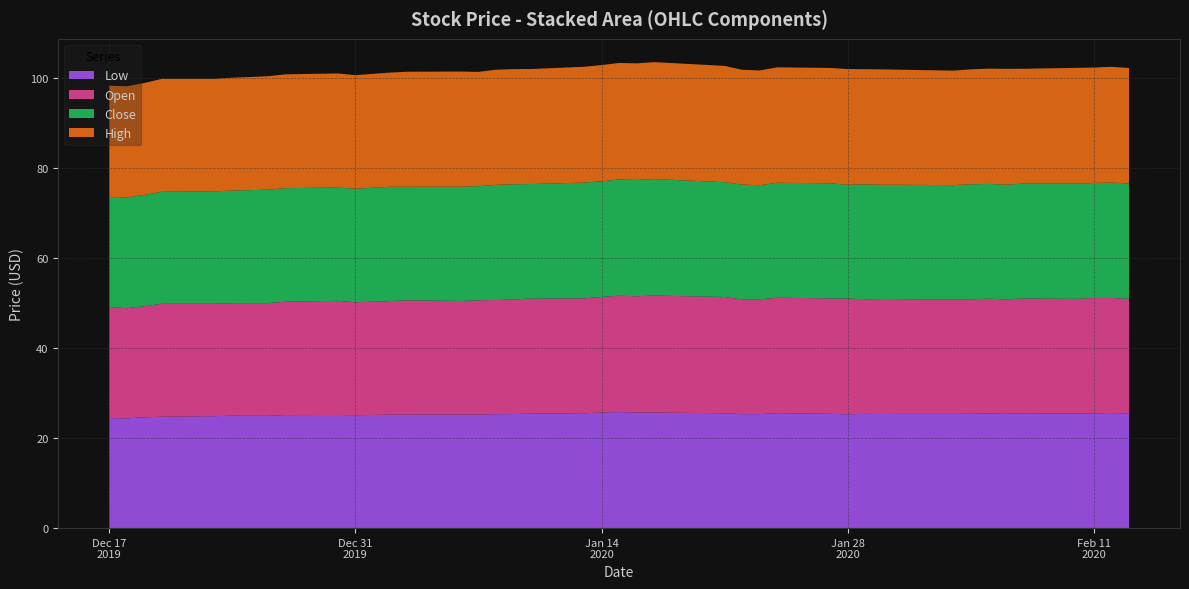

Reading left to right, list all the values displayed in this chart.

Low: 2019-12-17=24.5	2019-12-18=24.4	2019-12-19=24.6	2019-12-20=24.8	2019-12-23=24.9	2019-12-24=25.0	2019-12-26=25.0	2019-12-27=25.1	2019-12-30=25.1	2019-12-31=25.1	2020-01-02=25.2	2020-01-03=25.2	2020-01-06=25.2	2020-01-07=25.2	2020-01-08=25.3	2020-01-09=25.4	2020-01-10=25.4	2020-01-13=25.5	2020-01-14=25.7	2020-01-15=25.8	2020-01-16=25.7	2020-01-17=25.7	2020-01-21=25.5	2020-01-22=25.3	2020-01-23=25.4	2020-01-24=25.6	2020-01-27=25.4	2020-01-28=25.3	2020-01-29=25.4	2020-01-30=25.4	2020-01-31=25.4	2020-02-03=25.4	2020-02-04=25.4	2020-02-05=25.5	2020-02-06=25.4	2020-02-07=25.5	2020-02-10=25.5	2020-02-11=25.5	2020-02-12=25.6	2020-02-13=25.5
Open: 2019-12-17=24.6	2019-12-18=24.5	2019-12-19=24.7	2019-12-20=25.1	2019-12-23=25.0	2019-12-24=25.0	2019-12-26=25.1	2019-12-27=25.2	2019-12-30=25.4	2019-12-31=25.1	2020-01-02=25.2	2020-01-03=25.4	2020-01-06=25.2	2020-01-07=25.4	2020-01-08=25.4	2020-01-09=25.5	2020-01-10=25.6	2020-01-13=25.5	2020-01-14=25.7	2020-01-15=25.9	2020-01-16=25.8	2020-01-17=26.0	2020-01-21=25.9	2020-01-22=25.5	2020-01-23=25.5	2020-01-24=25.7	2020-01-27=25.6	2020-01-28=25.7	2020-01-29=25.5	2020-01-30=25.6	2020-01-31=25.5	2020-02-03=25.4	2020-02-04=25.4	2020-02-05=25.5	2020-02-06=25.4	2020-02-07=25.5	2020-02-10=25.5	2020-02-11=25.7	2020-02-12=25.6	2020-02-13=25.5
Close: 2019-12-17=24.5	2019-12-18=24.6	2019-12-19=24.8	2019-12-20=24.9	2019-12-23=25.0	2019-12-24=25.0	2019-12-26=25.2	2019-12-27=25.2	2019-12-30=25.2	2019-12-31=25.2	2020-01-02=25.4	2020-01-03=25.2	2020-01-06=25.4	2020-01-07=25.4	2020-01-08=25.6	2020-01-09=25.6	2020-01-10=25.5	2020-01-13=25.7	2020-01-14=25.7	2020-01-15=25.8	2020-01-16=25.9	2020-01-17=25.9	2020-01-21=25.5	2020-01-22=25.5	2020-01-23=25.4	2020-01-24=25.6	2020-01-27=25.6	2020-01-28=25.3	2020-01-29=25.6	2020-01-30=25.4	2020-01-31=25.4	2020-02-03=25.4	2020-02-04=25.6	2020-02-05=25.5	2020-02-06=25.5	2020-02-07=25.5	2020-02-10=25.6	2020-02-11=25.6	2020-02-12=25.6	2020-02-13=25.6
High: 2019-12-17=24.8	2019-12-18=24.7	2019-12-19=24.9	2019-12-20=25.1	2019-12-23=25.0	2019-12-24=25.1	2019-12-26=25.2	2019-12-27=25.3	2019-12-30=25.4	2019-12-31=25.2	2020-01-02=25.4	2020-01-03=25.6	2020-01-06=25.6	2020-01-07=25.4	2020-01-08=25.6	2020-01-09=25.6	2020-01-10=25.6	2020-01-13=25.8	2020-01-14=25.8	2020-01-15=25.9	2020-01-16=25.9	2020-01-17=26.0	2020-01-21=25.9	2020-01-22=25.5	2020-01-23=25.5	2020-01-24=25.7	2020-01-27=25.6	2020-01-28=25.7	2020-01-29=25.6	2020-01-30=25.7	2020-01-31=25.6	2020-02-03=25.4	2020-02-04=25.6	2020-02-05=25.6	2020-02-06=25.8	2020-02-07=25.5	2020-02-10=25.7	2020-02-11=25.7	2020-02-12=25.8	2020-02-13=25.6